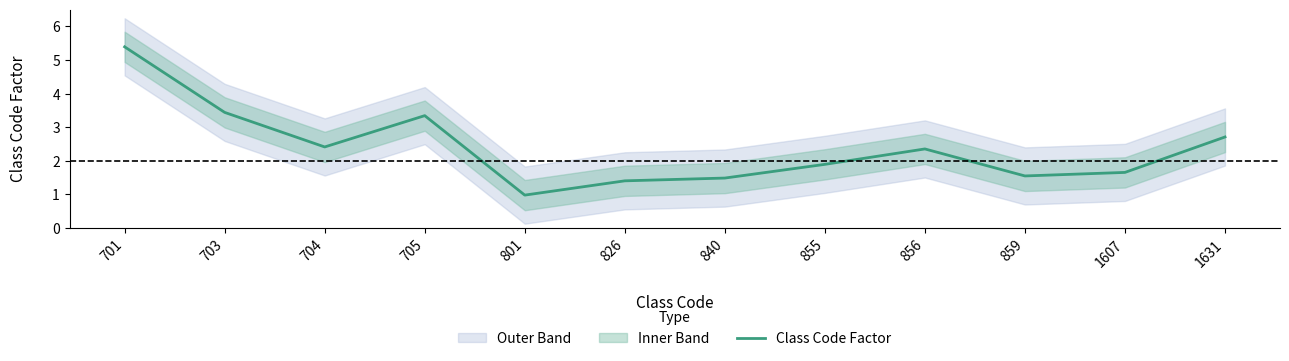

What is the sum of all values?

28.6